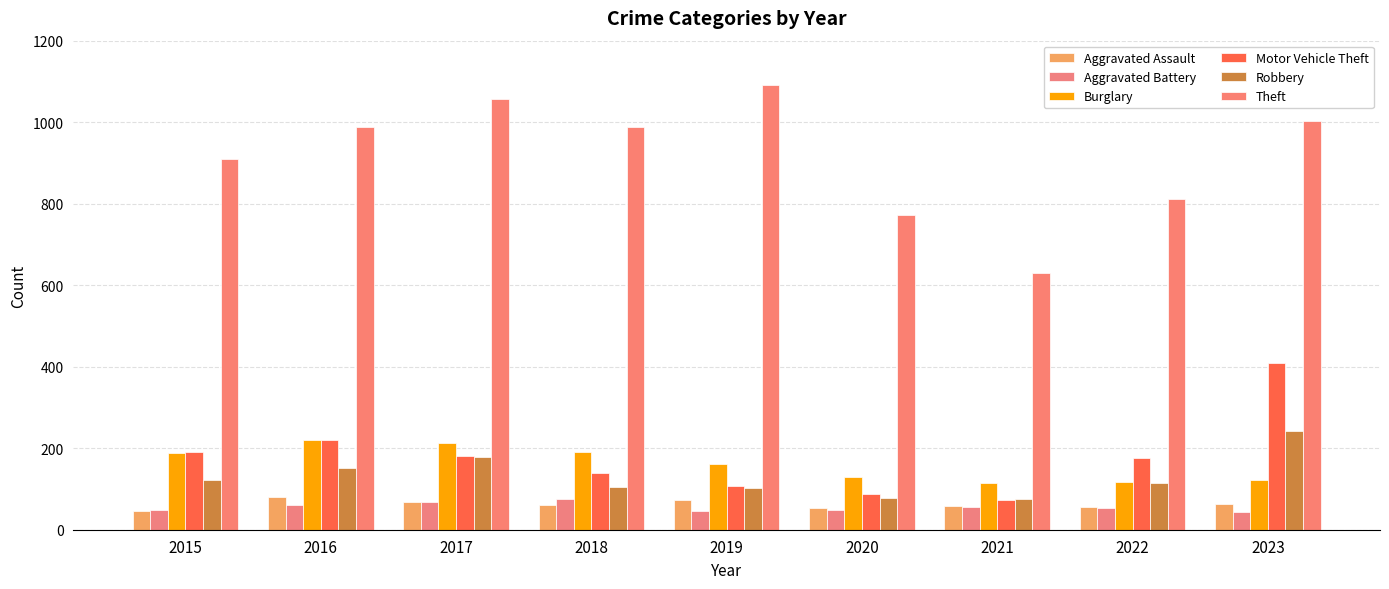

Rank the series by their maximum value, from highest to lowest.

Theft, Motor Vehicle Theft, Robbery, Burglary, Aggravated Assault, Aggravated Battery